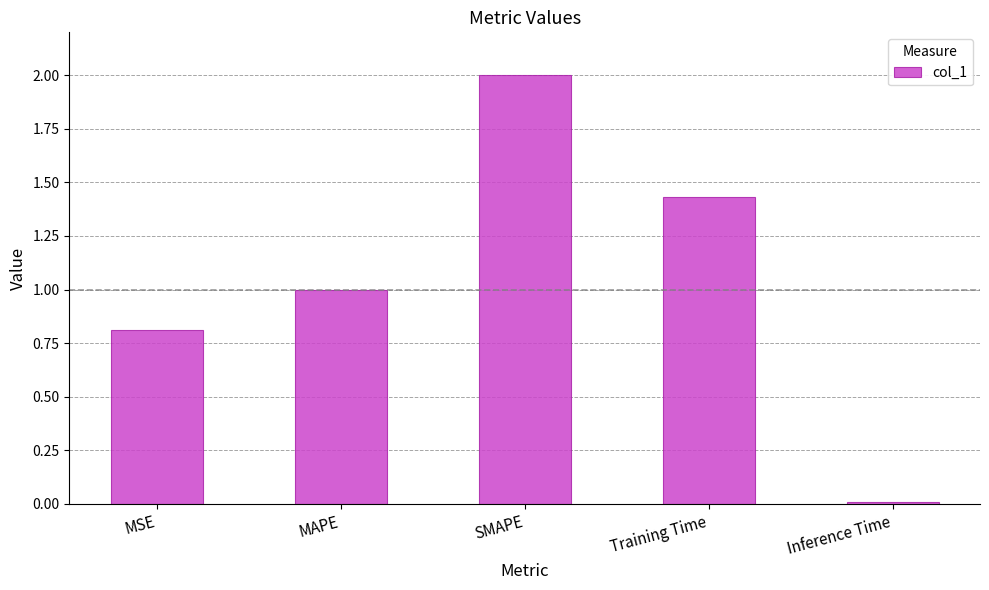

What position from the right is MSE?

5